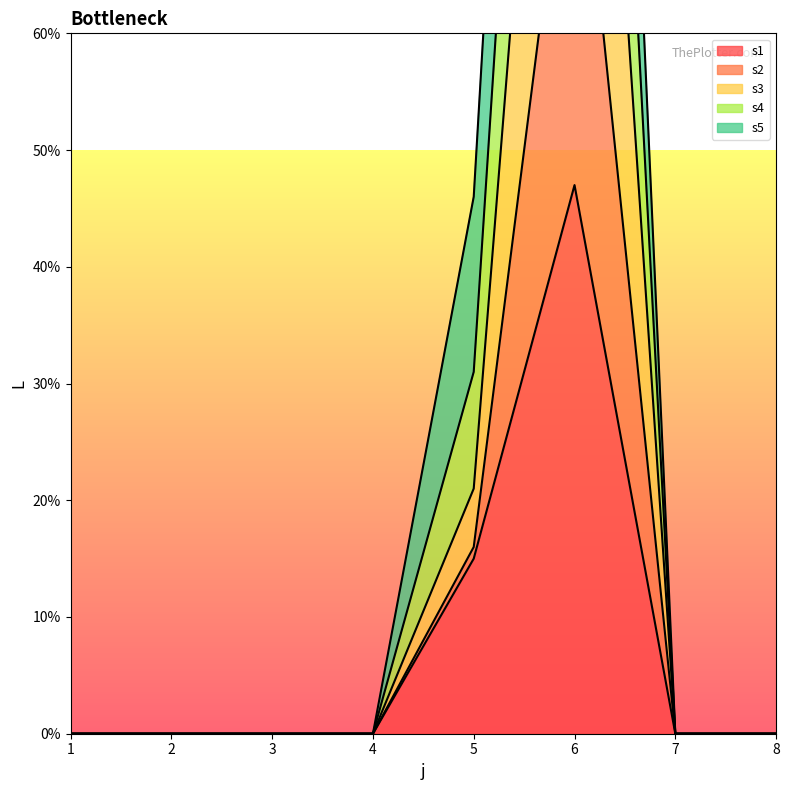

At how many categories does at least one series exceed 157?

1